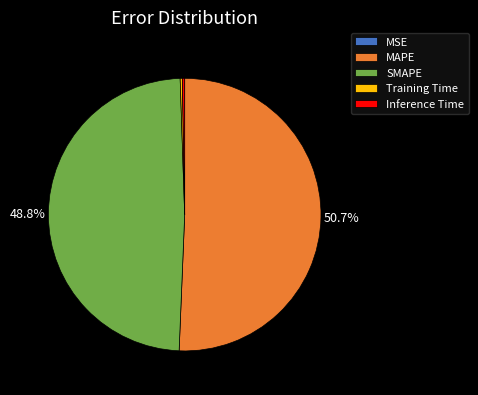

What is the largest slice in the pie chart?

MAPE